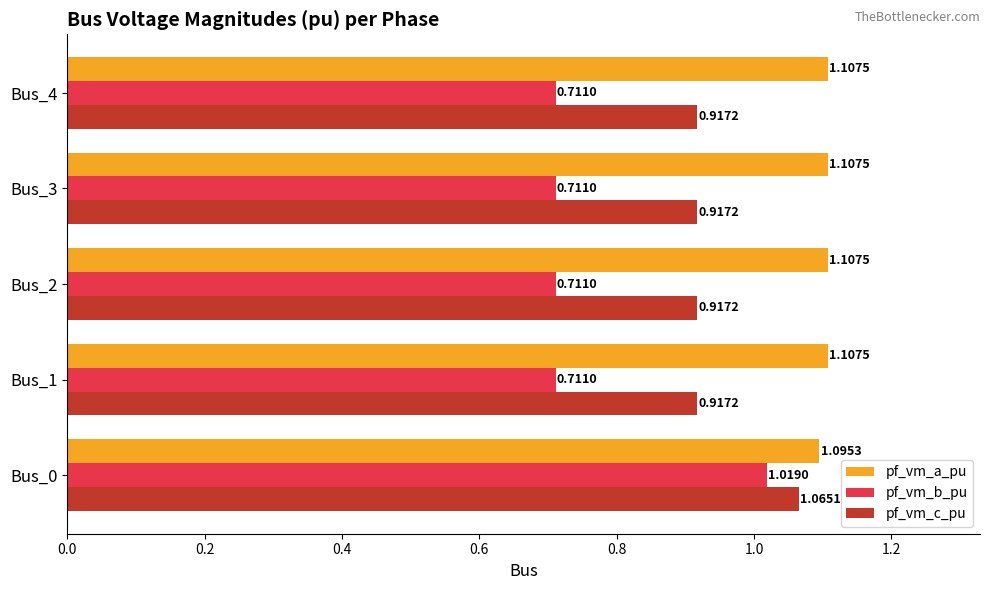

Rank the series by their average value, from lowest to highest.

pf_vm_b_pu, pf_vm_c_pu, pf_vm_a_pu